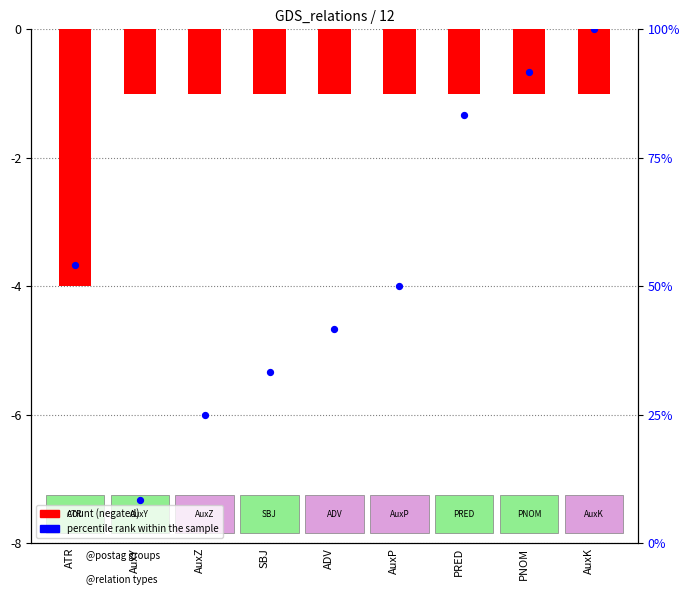

Which series reaches the maximum Y coordinate?

percentile rank within the sample